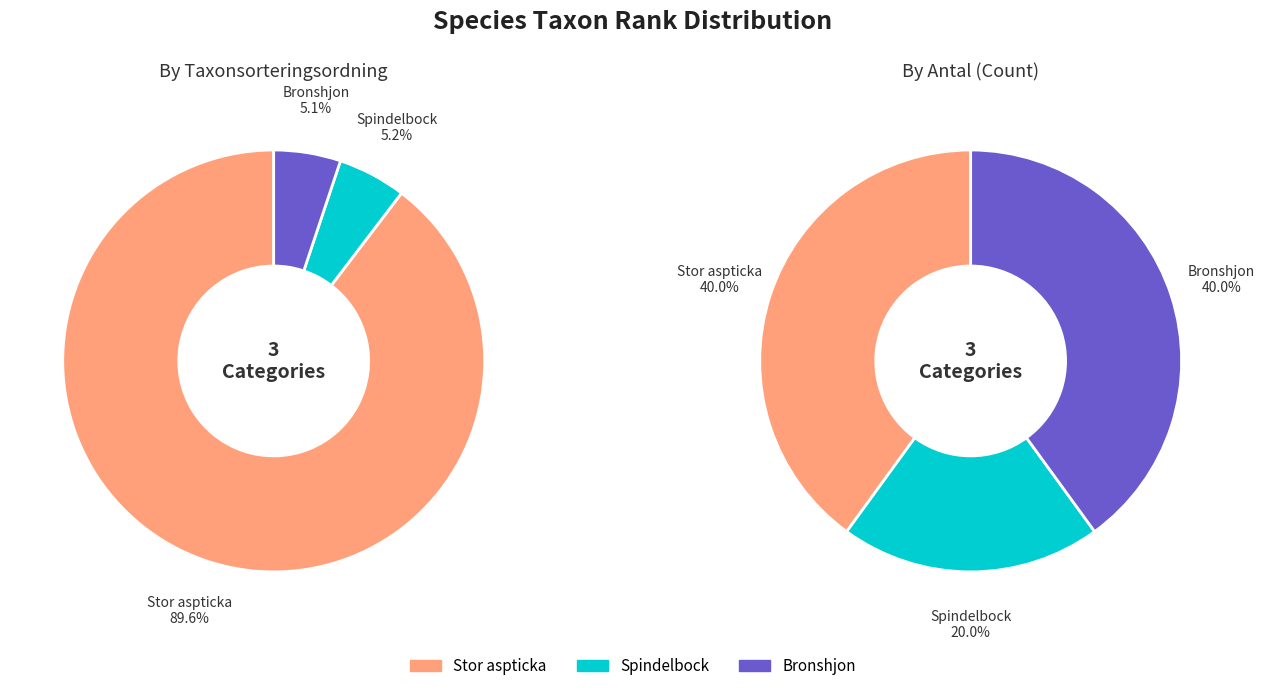

Is the sum of Bronshjon and Stor aspticka greater than half?

Yes